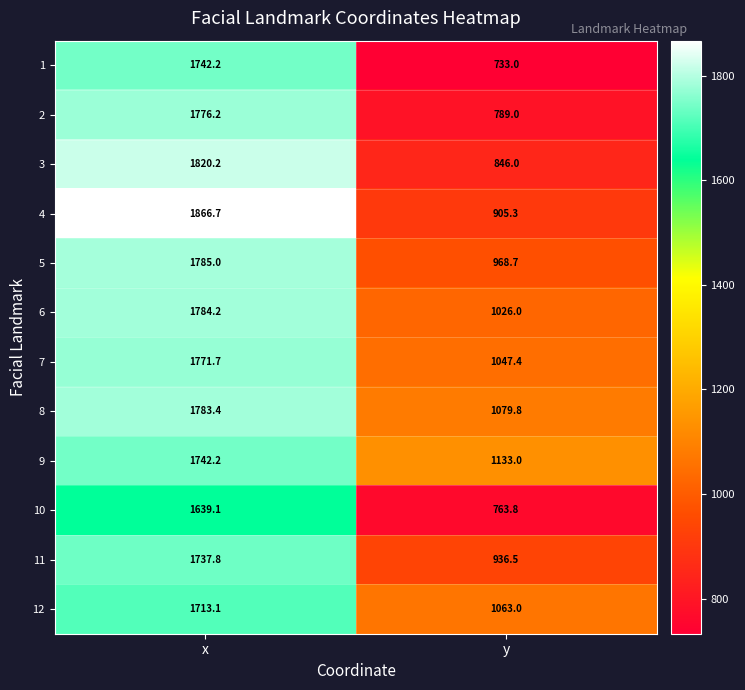

Reading left to right, extract all data points from this chart.

1: x=1742.2	y=733.0
2: x=1776.2	y=789.0
3: x=1820.2	y=846.0
4: x=1866.7	y=905.3
5: x=1785.0	y=968.7
6: x=1784.2	y=1026.0
7: x=1771.7	y=1047.4
8: x=1783.4	y=1079.8
9: x=1742.2	y=1133.0
10: x=1639.1	y=763.8
11: x=1737.8	y=936.5
12: x=1713.1	y=1063.0